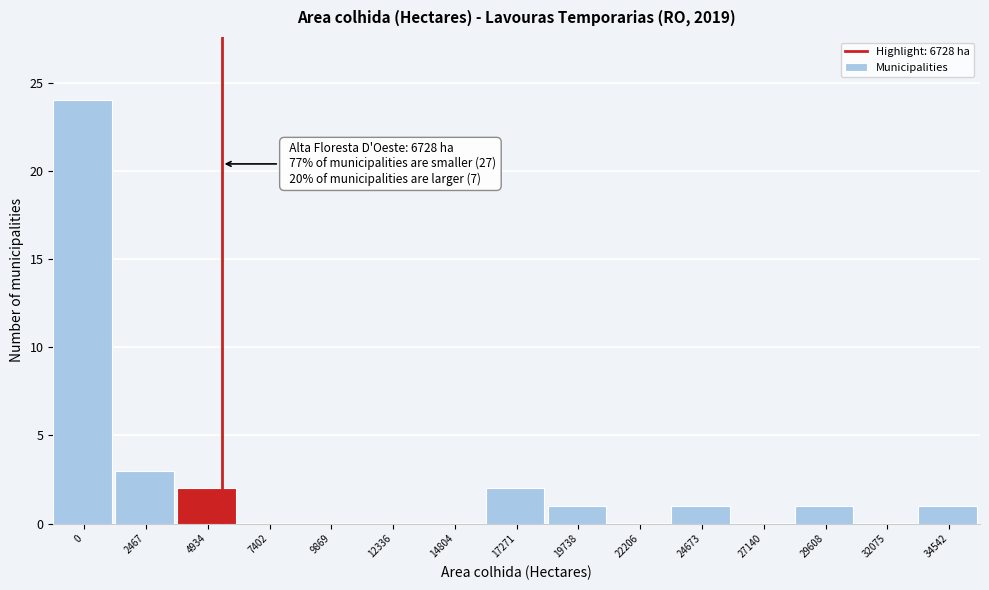

Reading right to left, transcribe all the data shown in this chart.

34542=1	32075=0	29608=1	27140=0	24673=1	22206=0	19738=1	17271=2	14804=0	12336=0	9869=0	7402=0	4934=2	2467=3	0=24